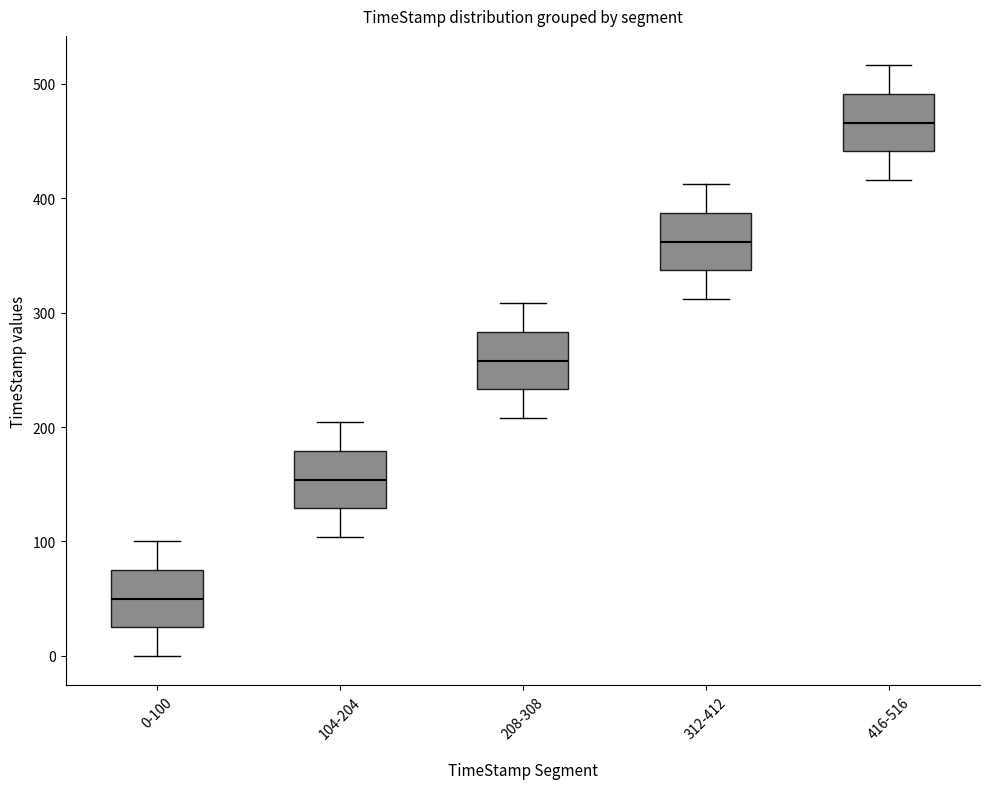

Reading left to right, read every box against the y-axis: the position of its median line, the range the box covers, and the ends of its whiskers. The values are not printed on the chart, so give them approximately, as read against the axis.

0-100: median 50, box 30 to 80, whiskers 0 to 100
104-204: median 150, box 130 to 180, whiskers 100 to 200
208-308: median 260, box 230 to 280, whiskers 210 to 310
312-412: median 360, box 340 to 390, whiskers 310 to 410
416-516: median 470, box 440 to 490, whiskers 420 to 520